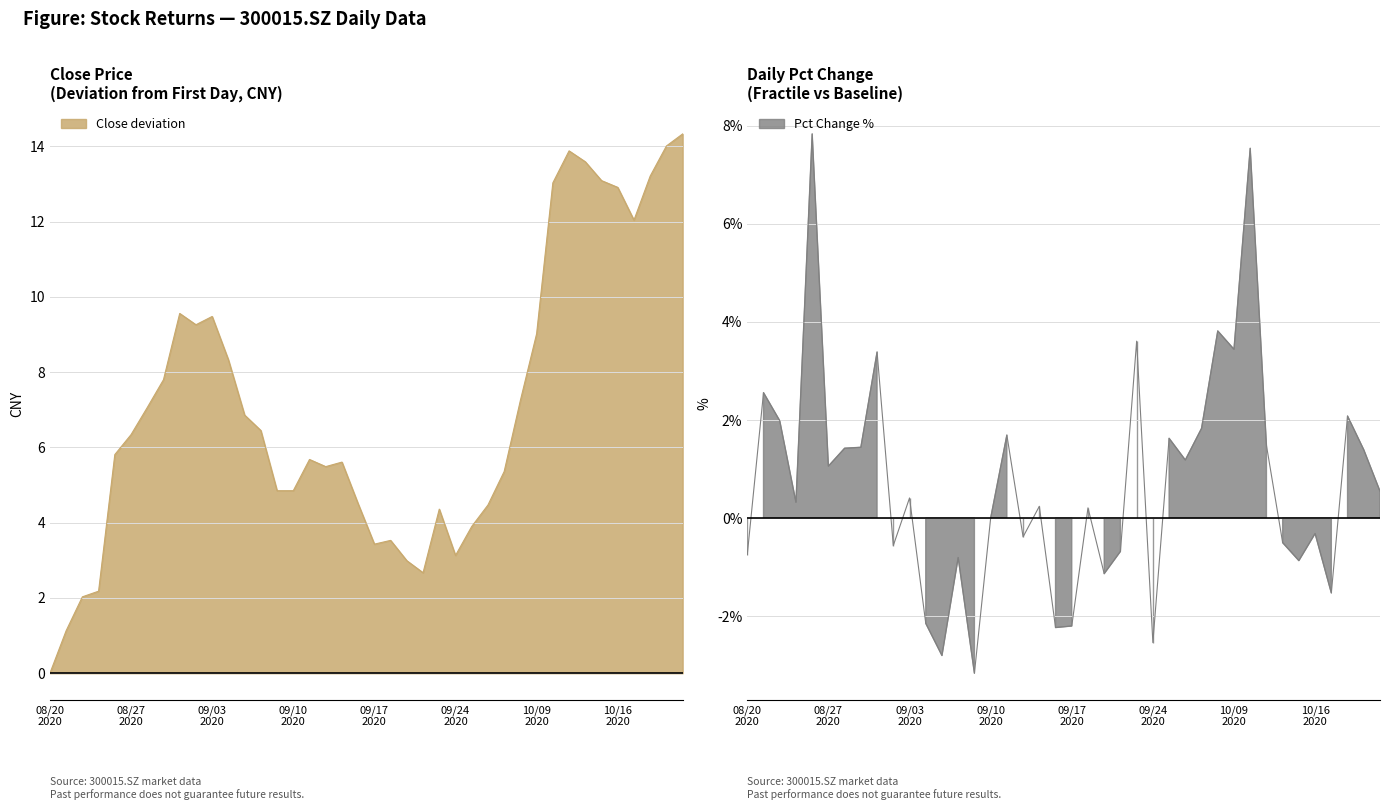

True or false: pct_chg has a value of 0.7 at 10/09 2020.

False